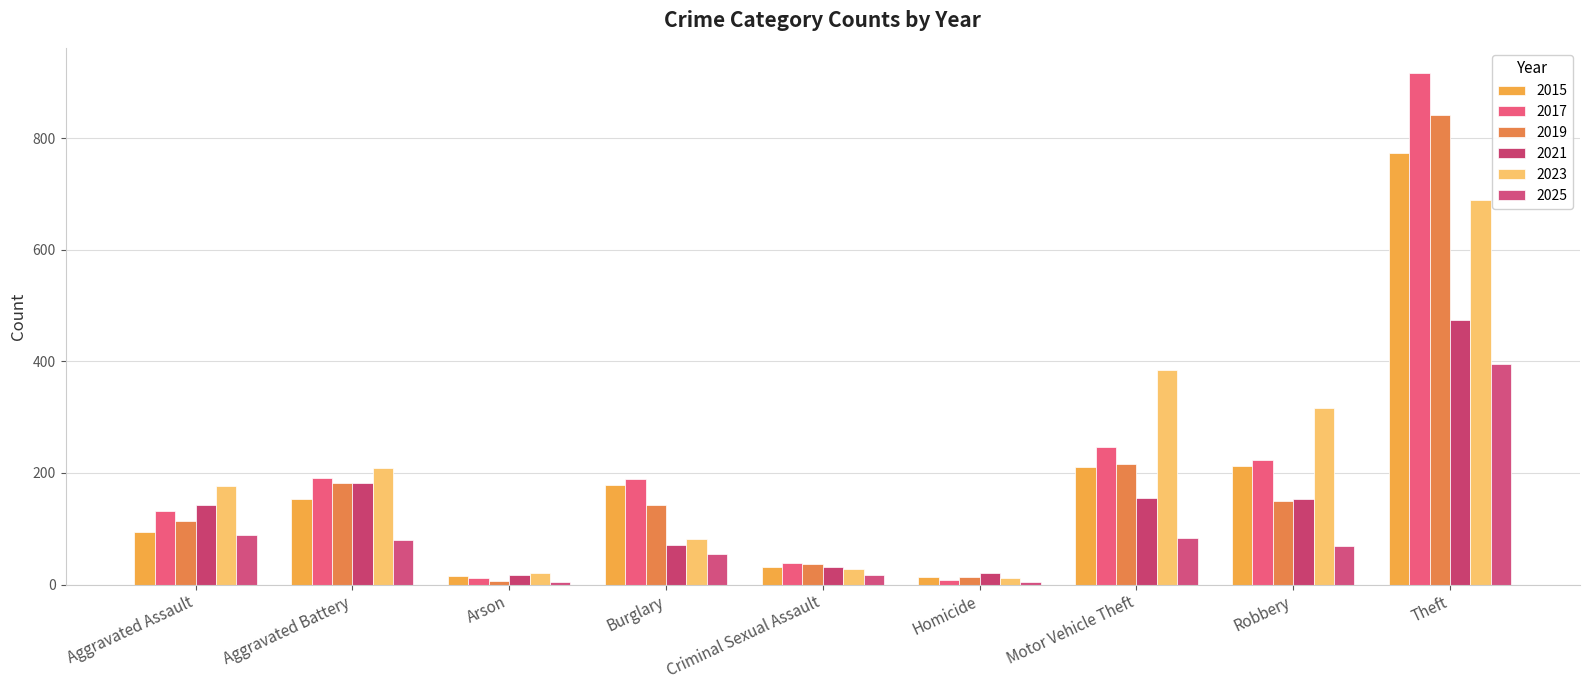

Does the chart contain stacked bars?

No